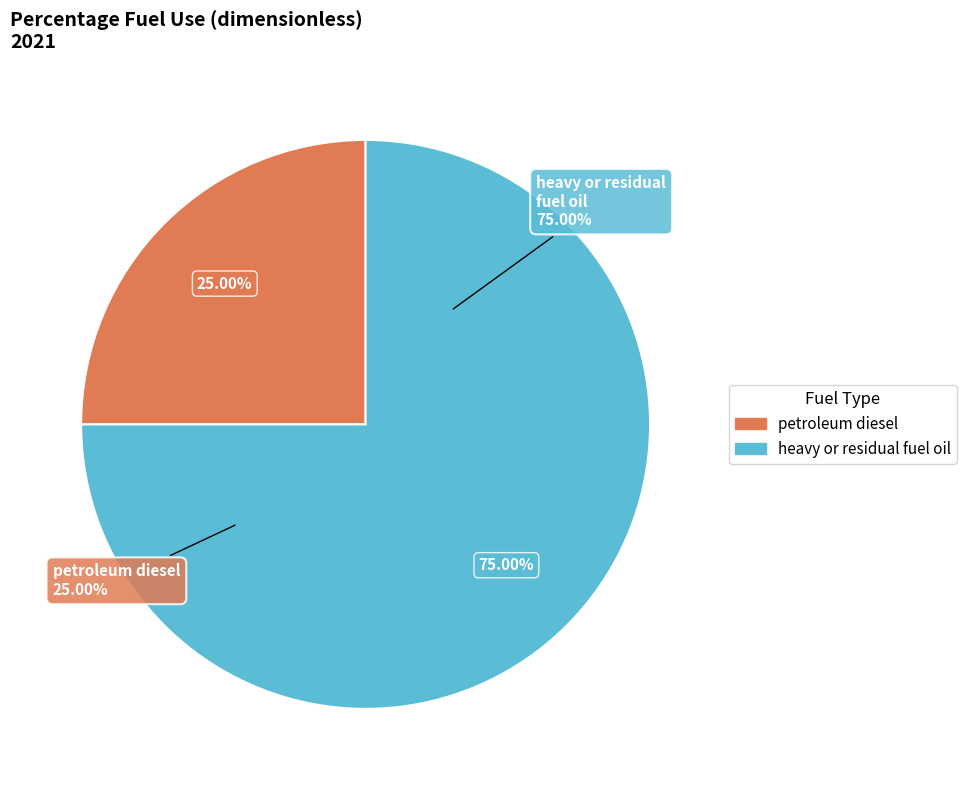

What percentage is NOT represented by petroleum diesel?

75.0%